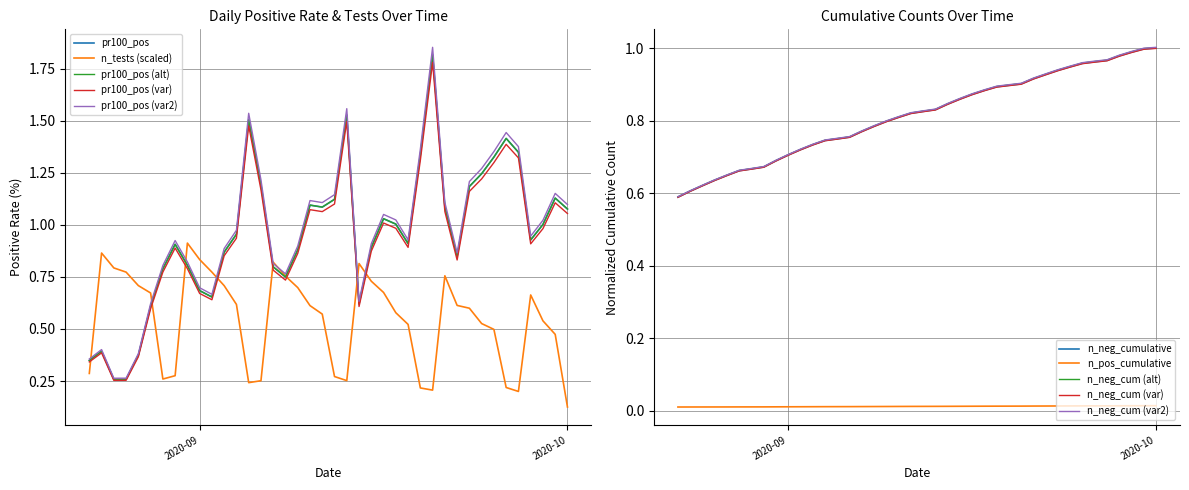

True or false: n_neg_cumulative and n_pos_cumulative cross at least once.

False